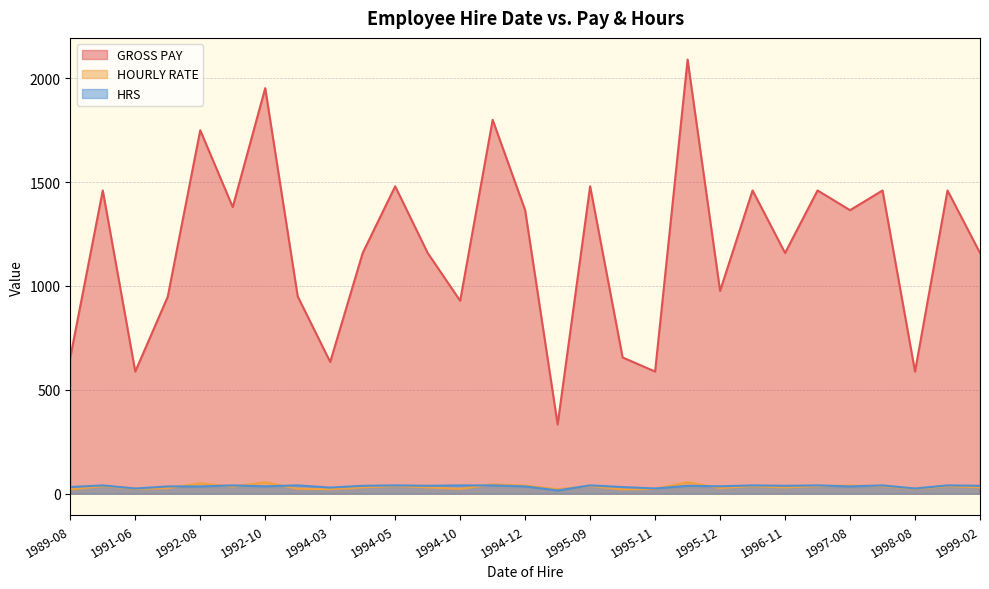

Is the value of GROSS PAY at 1994-10-08 greater than the value of HRS at 1996-12-28?

Yes